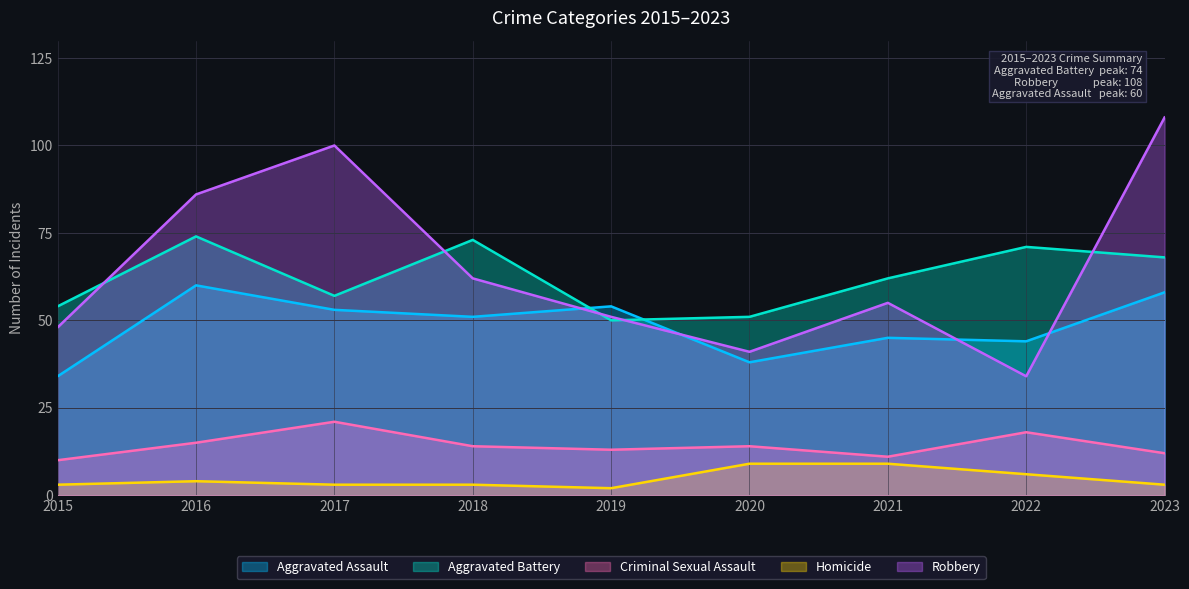

What is the maximum value for Aggravated Battery?

74